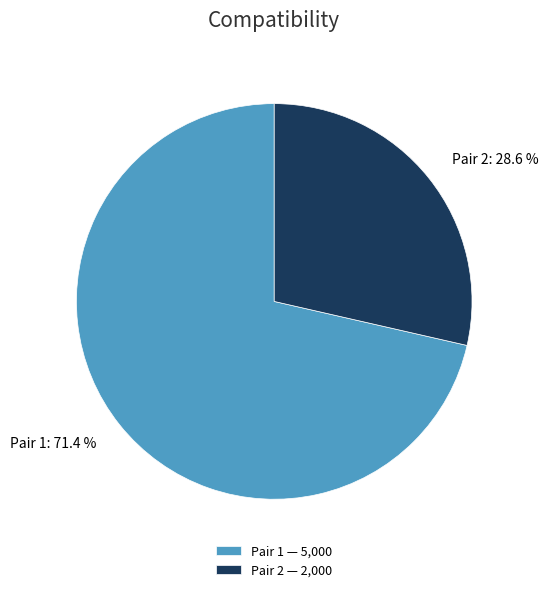

Is Pair 1 the majority of the pie?

Yes